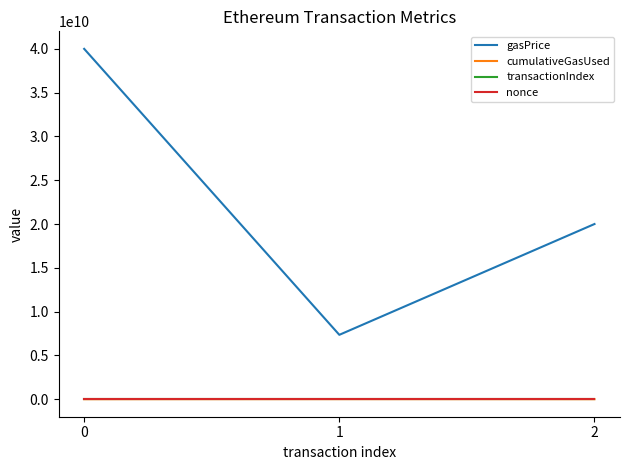

How many lines are shown in the chart?

4